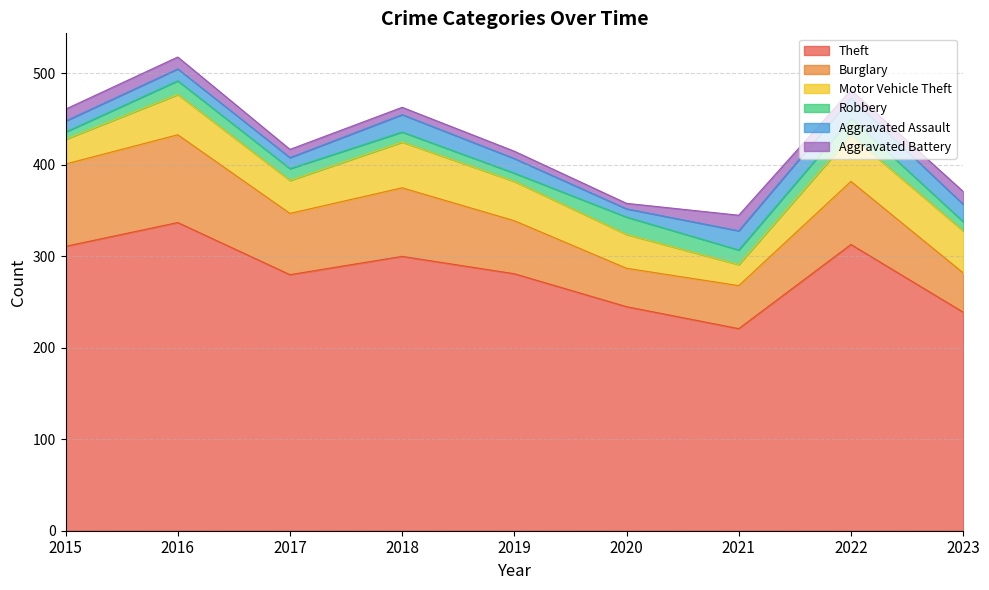

True or false: Theft has more than 2 points higher than both neighbors.

True